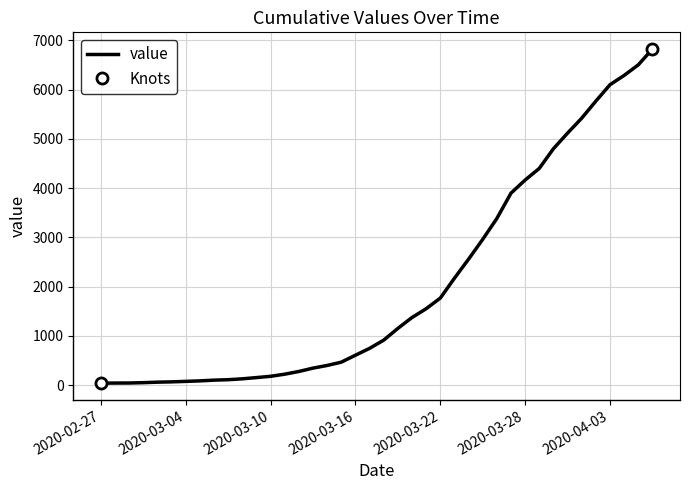

Rank the categories by value from lowest to highest.

2020-02-27, 2020-02-28, 2020-02-29, 2020-03-01, 2020-03-02, 2020-03-03, 2020-03-04, 2020-03-05, 2020-03-06, 2020-03-07, 2020-03-08, 2020-03-09, 2020-03-10, 2020-03-11, 2020-03-12, 2020-03-13, 2020-03-14, 2020-03-15, 2020-03-16, 2020-03-17, 2020-03-18, 2020-03-19, 2020-03-20, 2020-03-21, 2020-03-22, 2020-03-23, 2020-03-24, 2020-03-25, 2020-03-26, 2020-03-27, 2020-03-28, 2020-03-29, 2020-03-30, 2020-03-31, 2020-04-01, 2020-04-02, 2020-04-03, 2020-04-04, 2020-04-05, 2020-04-06